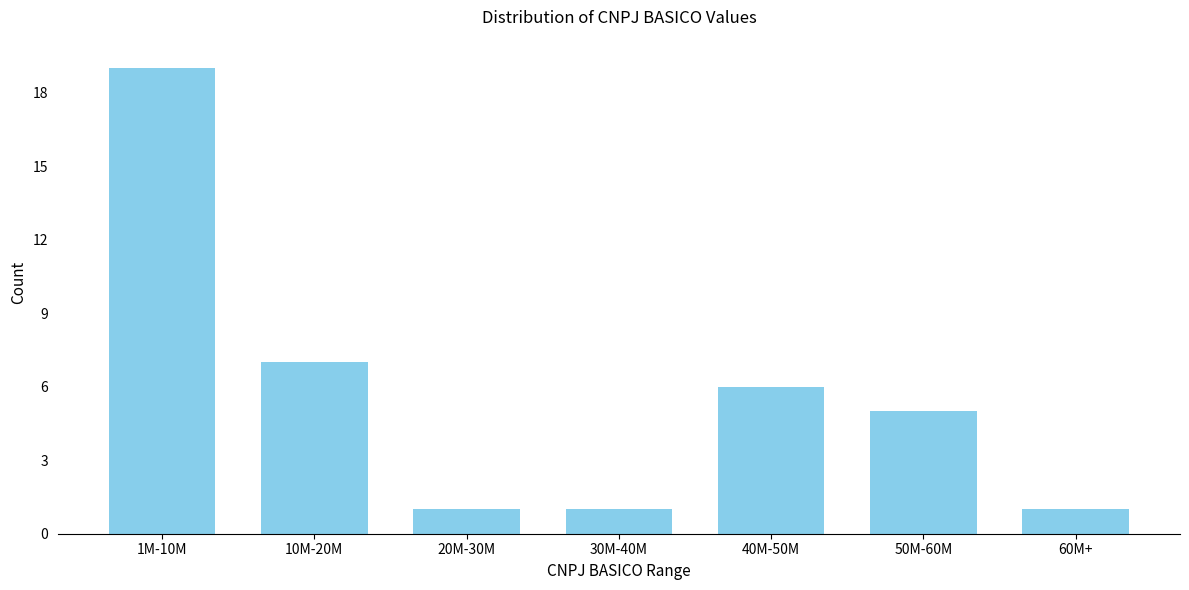

Reading left to right, what are all the values shown in this chart?

19	7	1	1	6	5	1